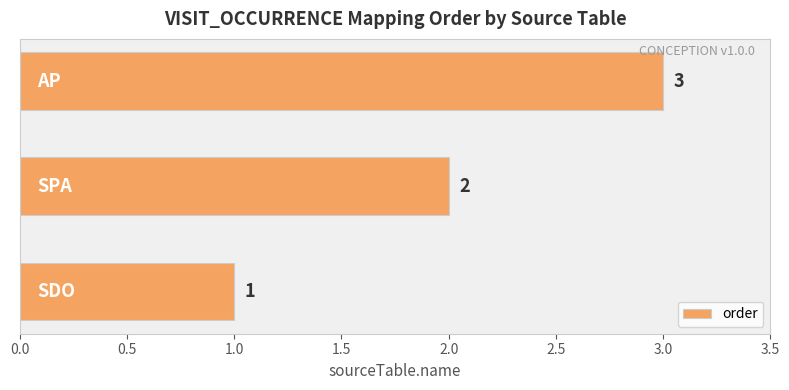

What is the minimum value shown in the chart?

1